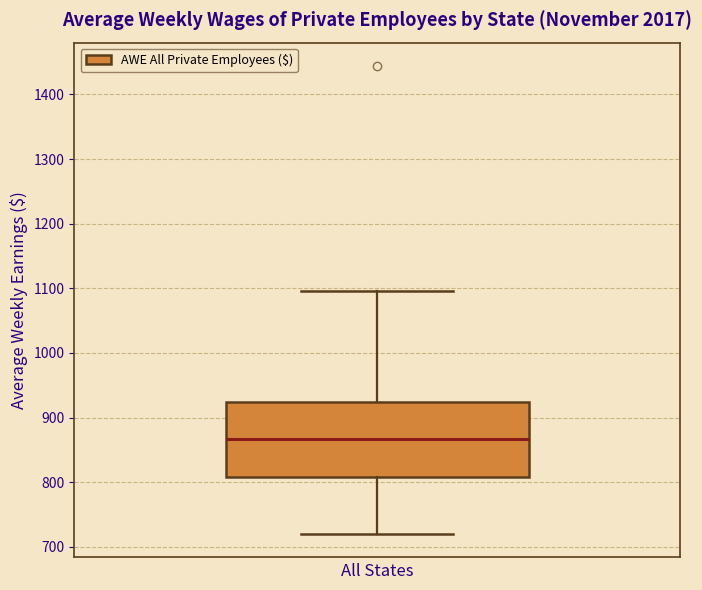

Transcribe this box plot: give where the median line is, the range the box spans, and where the two whiskers end, as read against the y-axis. The values are not printed on the chart, so give them approximately, as read against the axis.

median 870, box 810 to 920, whiskers 720 to 1100